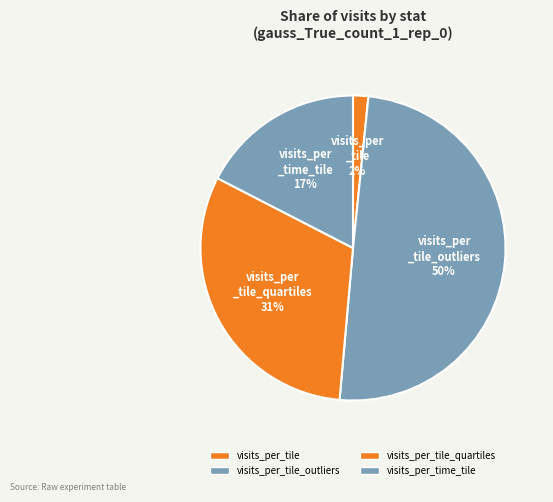

How many segments does this pie chart have?

4